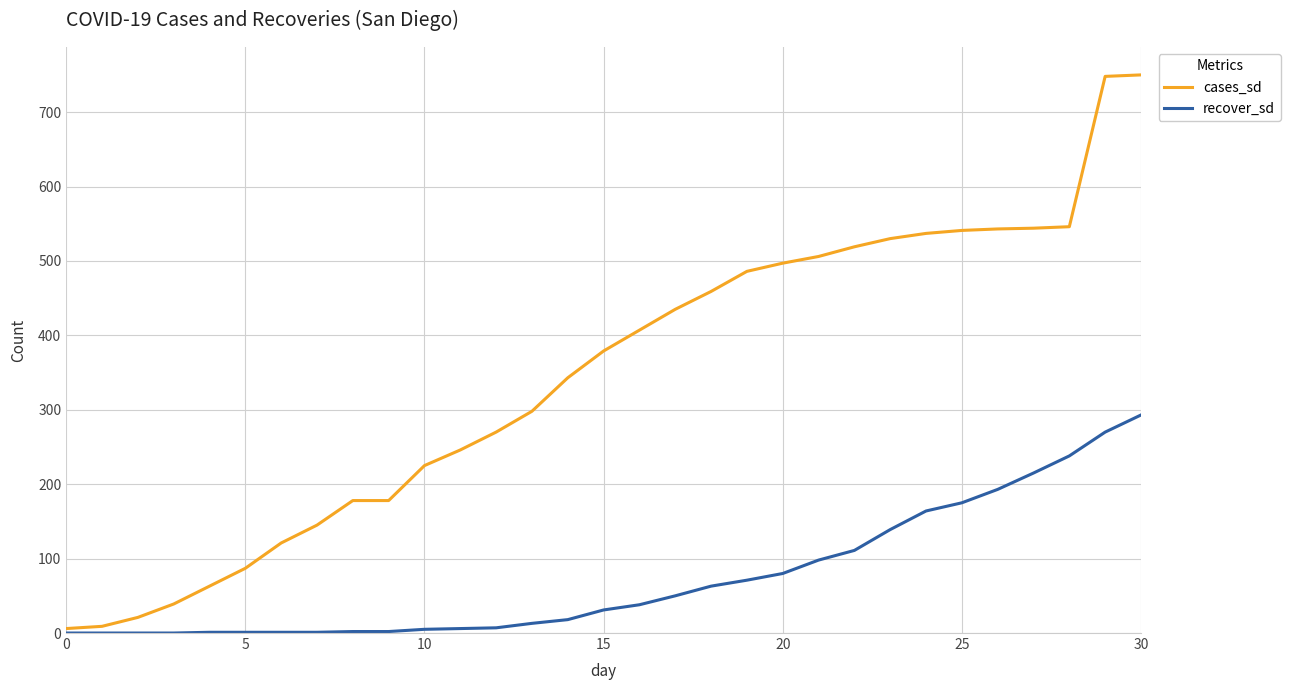

Which series has the largest total across all categories?

cases_sd